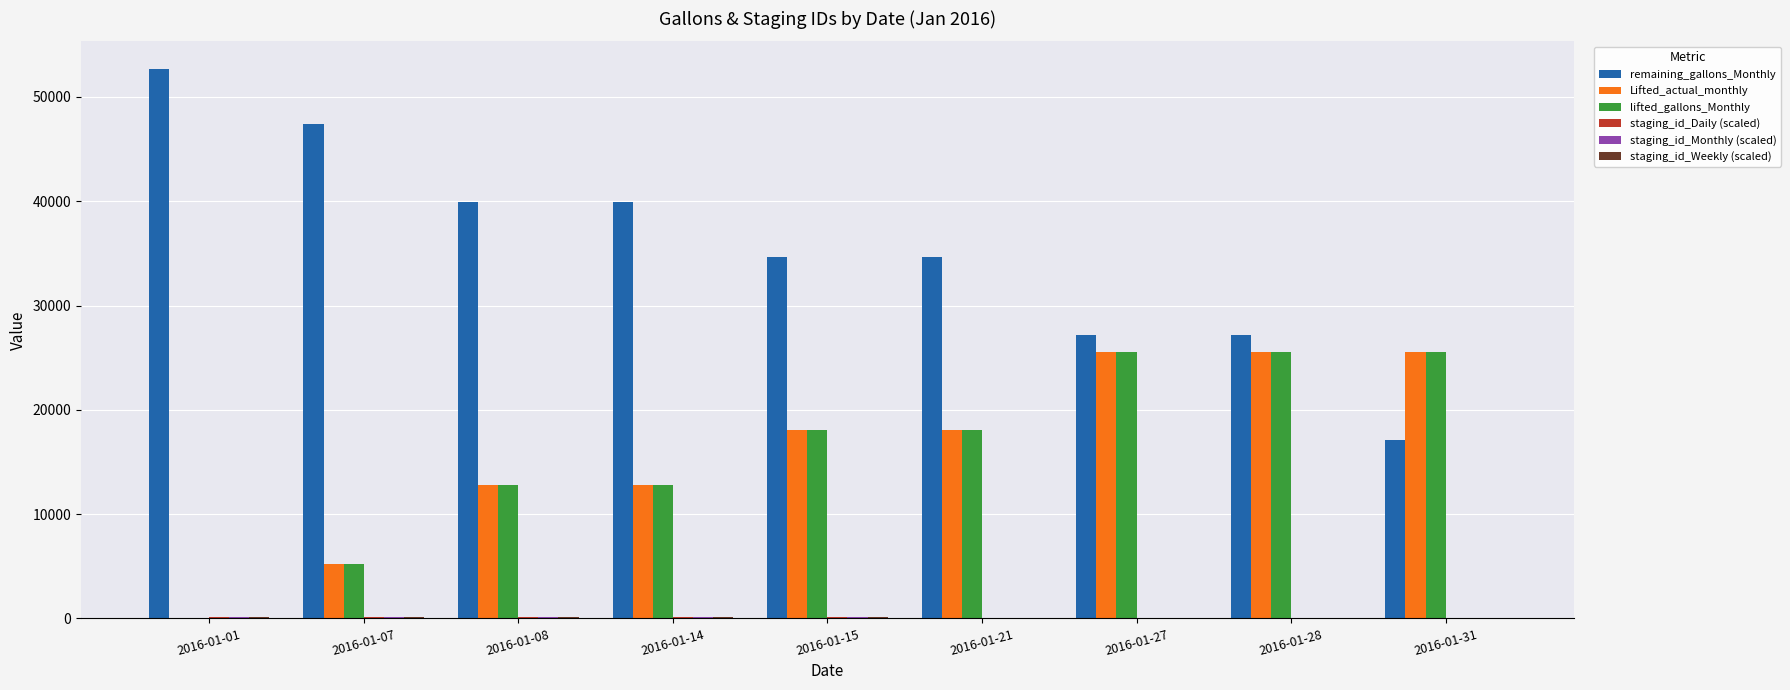

Between 2016-01-28 and 2016-01-31, which series saw the biggest shift?

remaining_gallons_Monthly